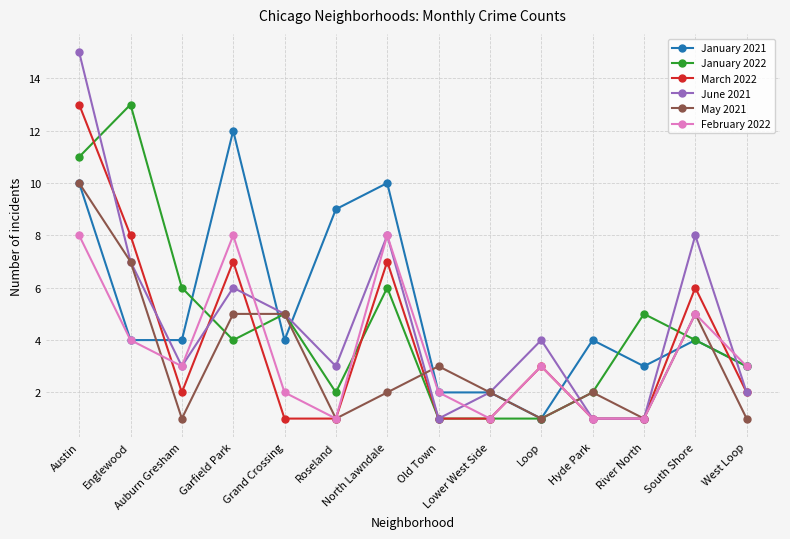

Reading left to right, transcribe all the data shown in this chart.

January 2021: Austin=10	Englewood=4	Auburn Gresham=4	Garfield Park=12	Grand Crossing=4	Roseland=9	North Lawndale=10	Old Town=2	Lower West Side=2	Loop=1	Hyde Park=4	River North=3	South Shore=4	West Loop=3
January 2022: Austin=11	Englewood=13	Auburn Gresham=6	Garfield Park=4	Grand Crossing=5	Roseland=2	North Lawndale=6	Old Town=1	Lower West Side=1	Loop=1	Hyde Park=2	River North=5	South Shore=4	West Loop=3
March 2022: Austin=13	Englewood=8	Auburn Gresham=2	Garfield Park=7	Grand Crossing=1	Roseland=1	North Lawndale=7	Old Town=1	Lower West Side=1	Loop=3	Hyde Park=1	River North=1	South Shore=6	West Loop=2
June 2021: Austin=15	Englewood=7	Auburn Gresham=3	Garfield Park=6	Grand Crossing=5	Roseland=3	North Lawndale=8	Old Town=1	Lower West Side=2	Loop=4	Hyde Park=1	River North=1	South Shore=8	West Loop=2
May 2021: Austin=10	Englewood=7	Auburn Gresham=1	Garfield Park=5	Grand Crossing=5	Roseland=1	North Lawndale=2	Old Town=3	Lower West Side=2	Loop=1	Hyde Park=2	River North=1	South Shore=5	West Loop=1
February 2022: Austin=8	Englewood=4	Auburn Gresham=3	Garfield Park=8	Grand Crossing=2	Roseland=1	North Lawndale=8	Old Town=2	Lower West Side=1	Loop=3	Hyde Park=1	River North=1	South Shore=5	West Loop=3